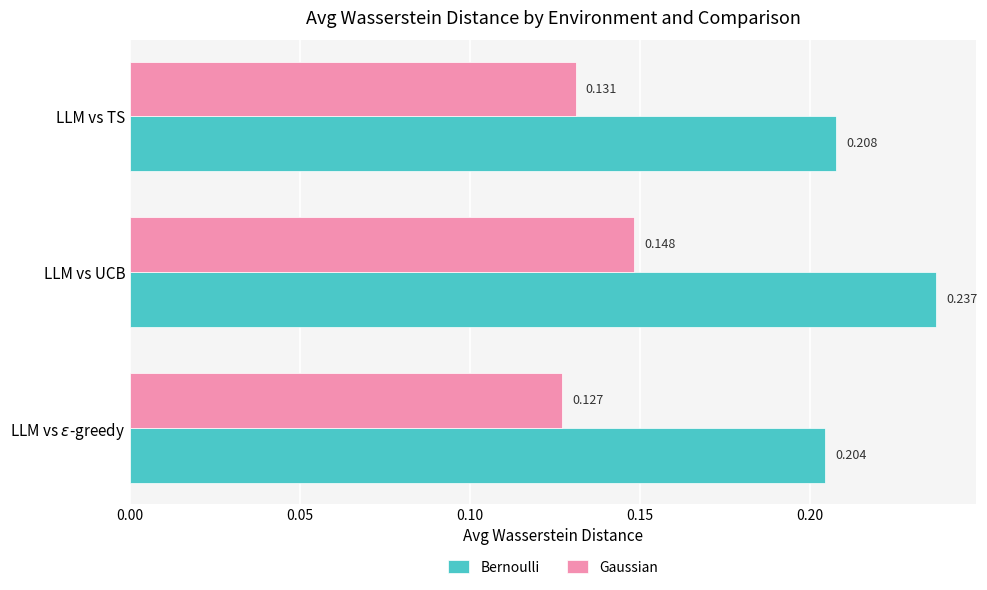

Rank the series at LLM vs UCB from highest to lowest value.

Bernoulli, Gaussian